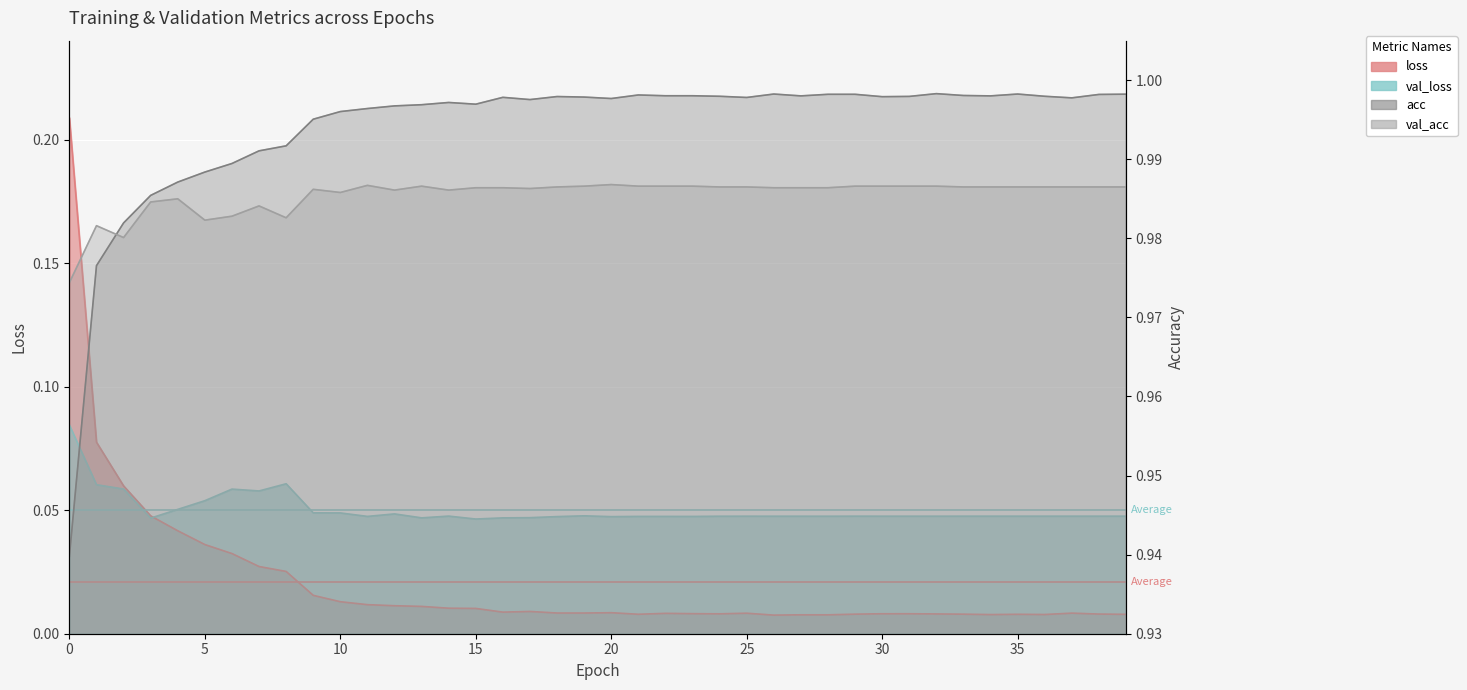

In acc, how many points are higher than both neighbors (excluding endpoints)?

7